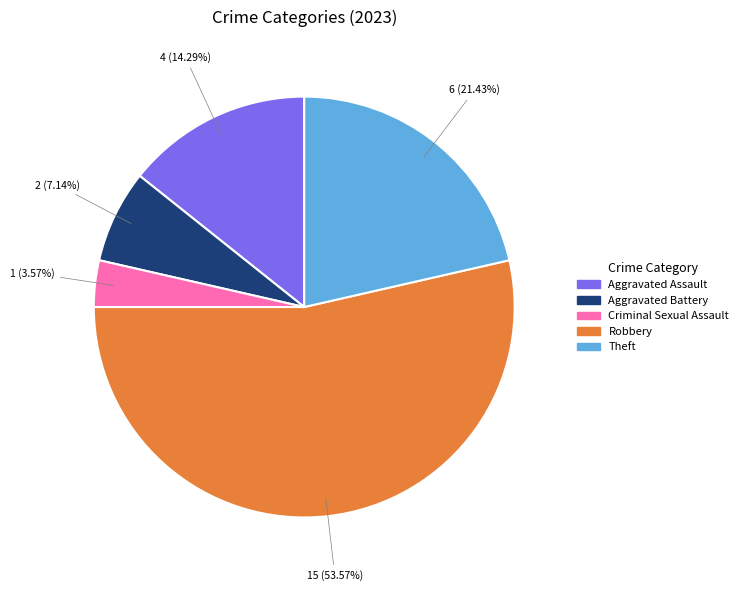

Which has a higher value, Aggravated Assault or Theft?

Theft